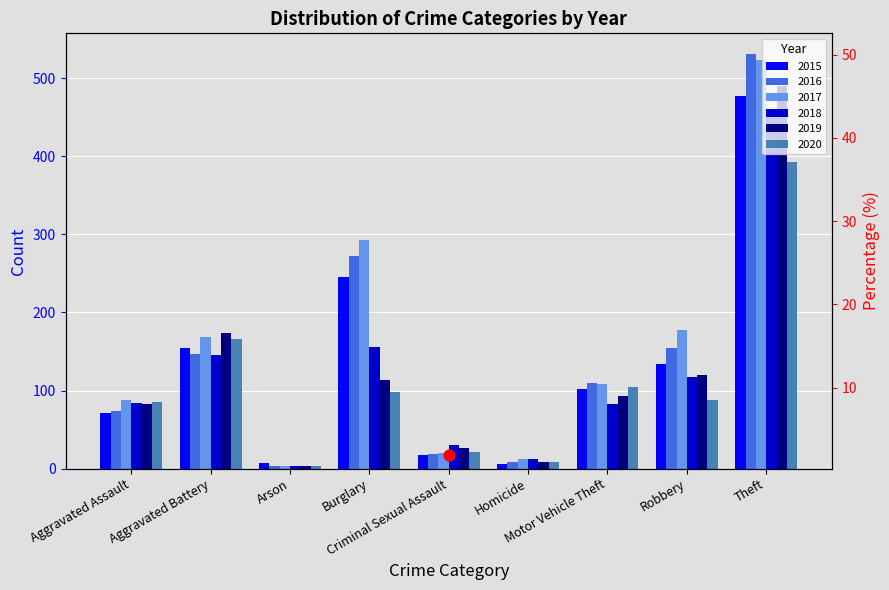

Which series has the widest spread of Y values?

2016